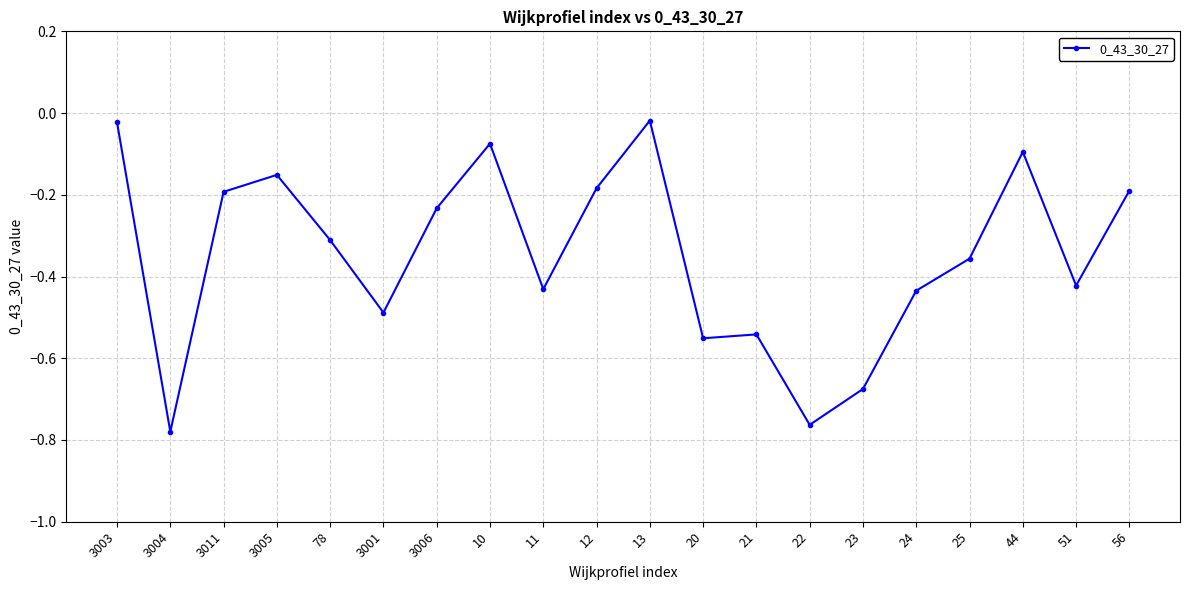

The value at 21 is -0.5. True or false?

True